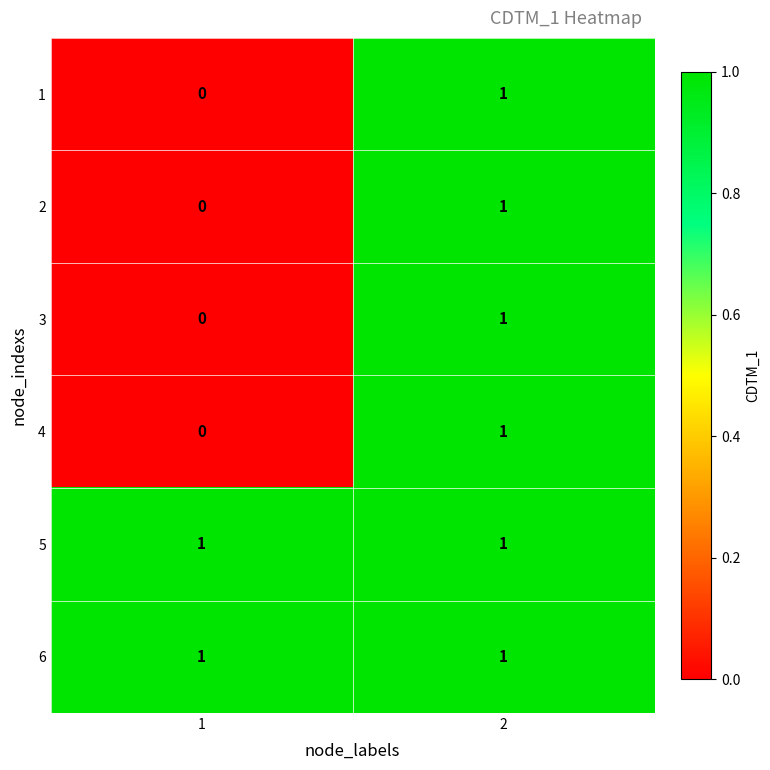

Is it true that 4 equals 0 at 1?

True